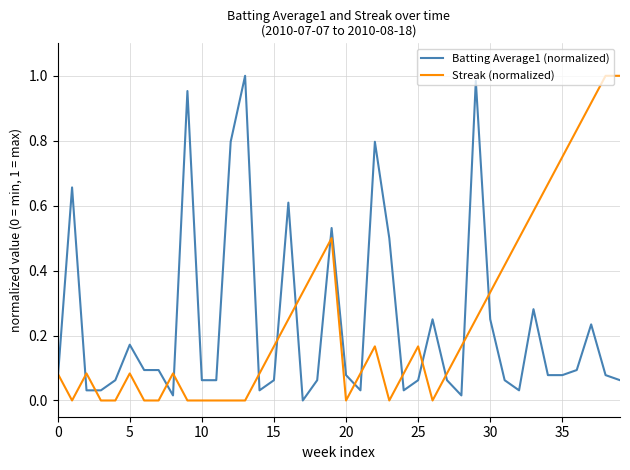

After their last crossing, which series has the higher values: Streak (normalized) or Batting Average1 (normalized)?

Streak (normalized)